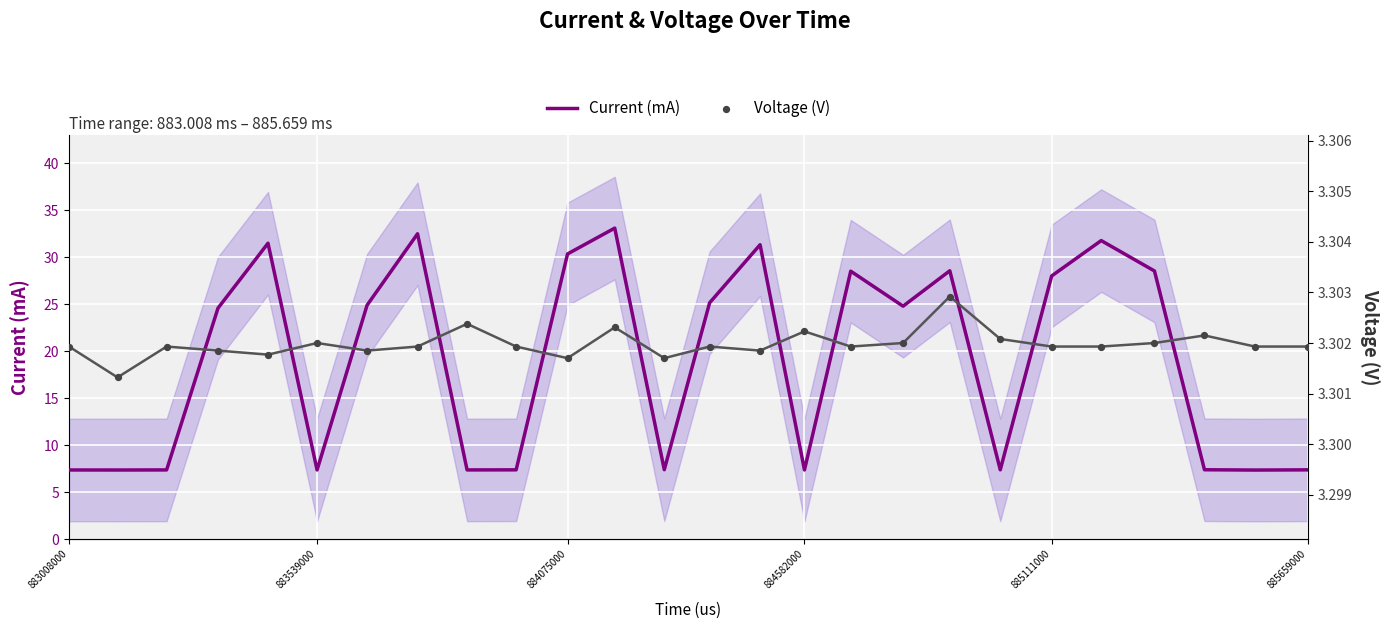

Is it true that Current (mA) equals 11.6 at 885659000?

False